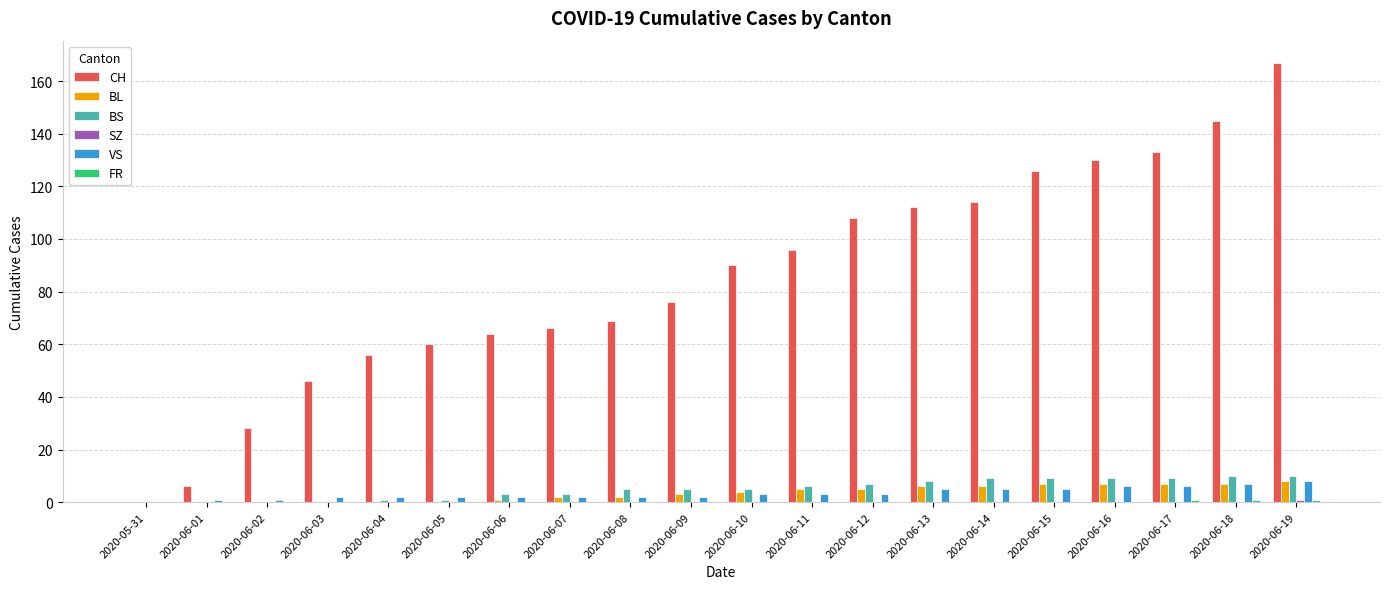

Which series changed the most between 2020-05-31 and 2020-06-07?

CH